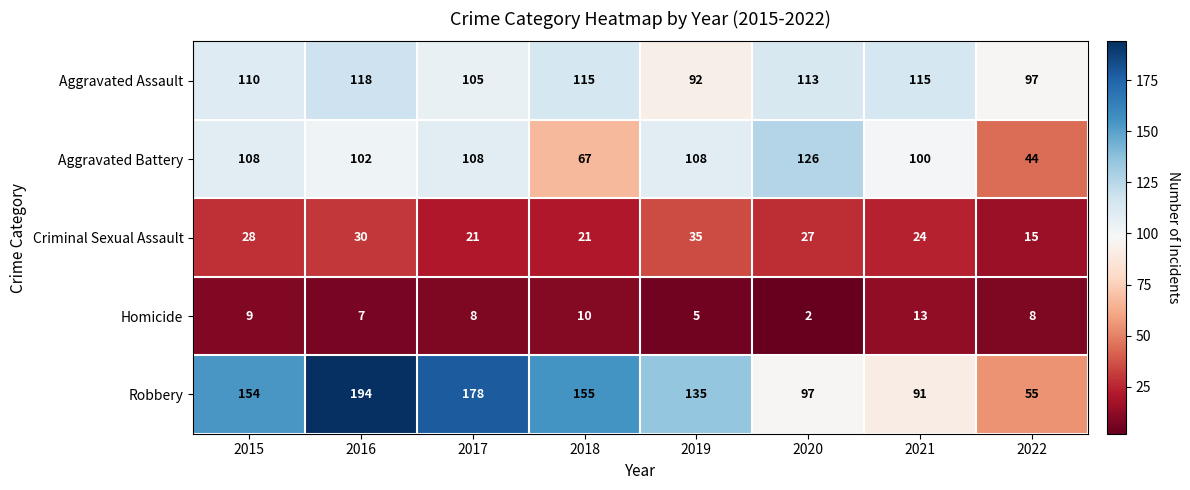

What value does the Criminal Sexual Assault series have at 2021?

24